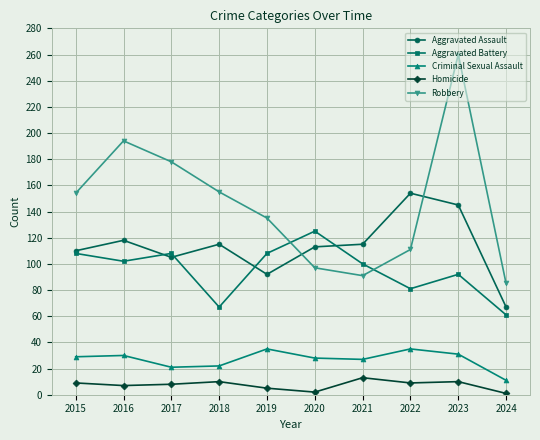

True or false: Aggravated Battery and Criminal Sexual Assault intersect in this chart.

False